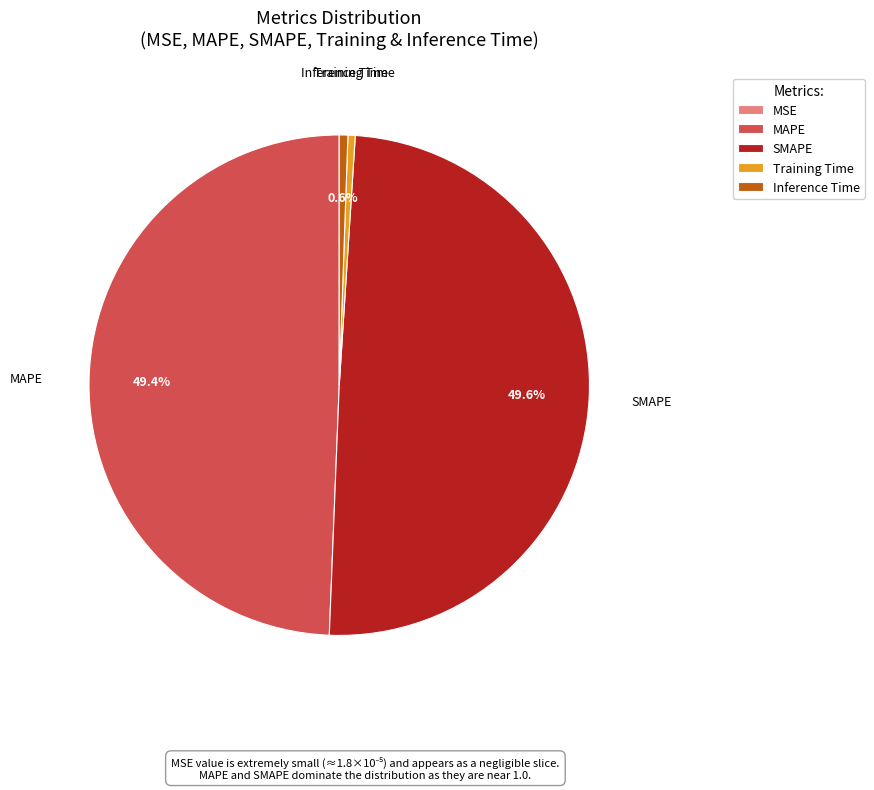

Does Inference Time account for over 50% of the chart?

No